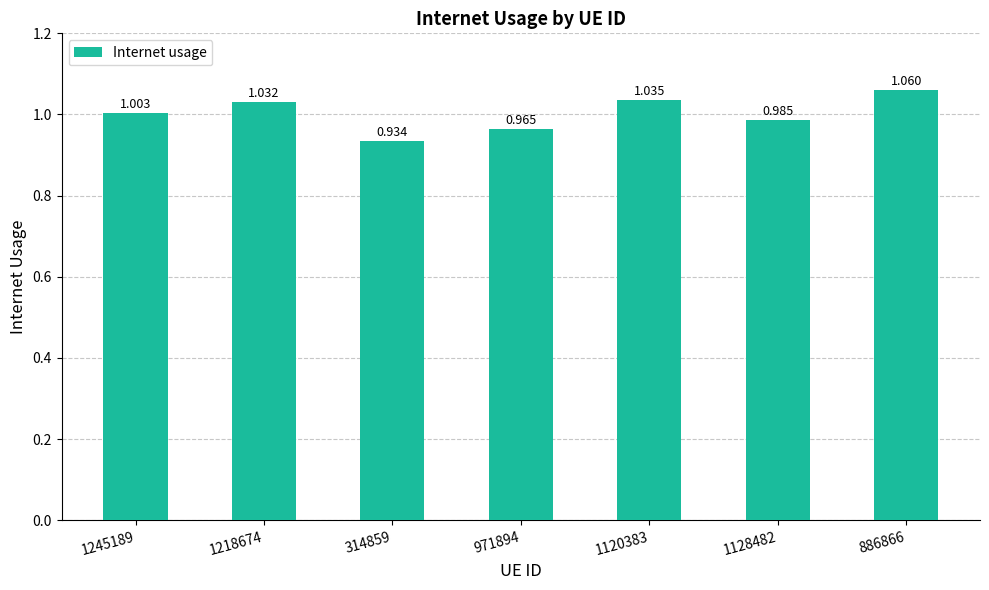

Are the bars horizontal?

No